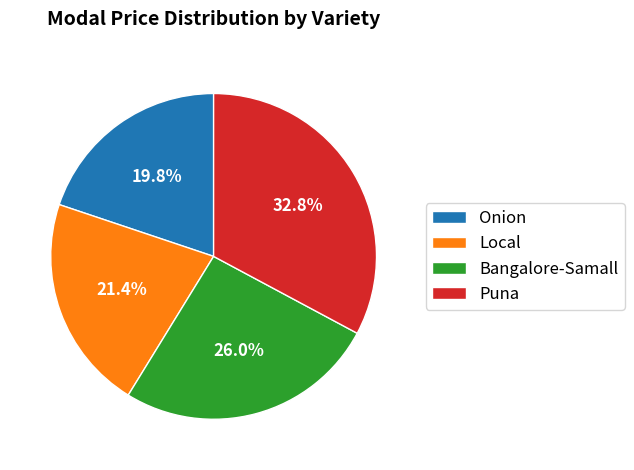

Between Local and Bangalore-Samall, which is larger?

Bangalore-Samall